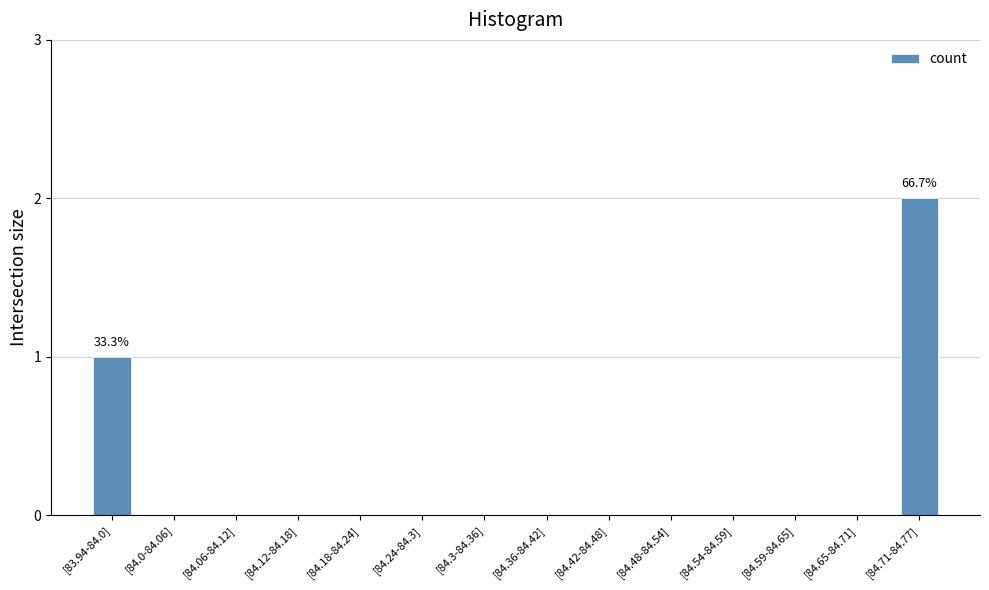

Where is the data nearest to the value 1?

[83.94-84.0]